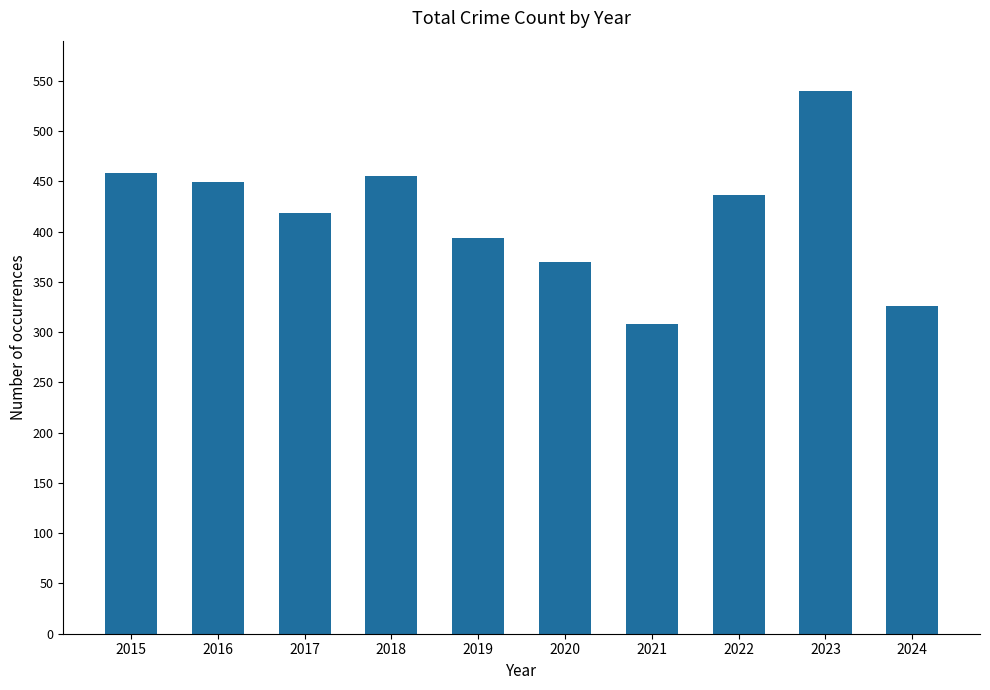

The chart shows a value of 196 at 2018. True or false?

False